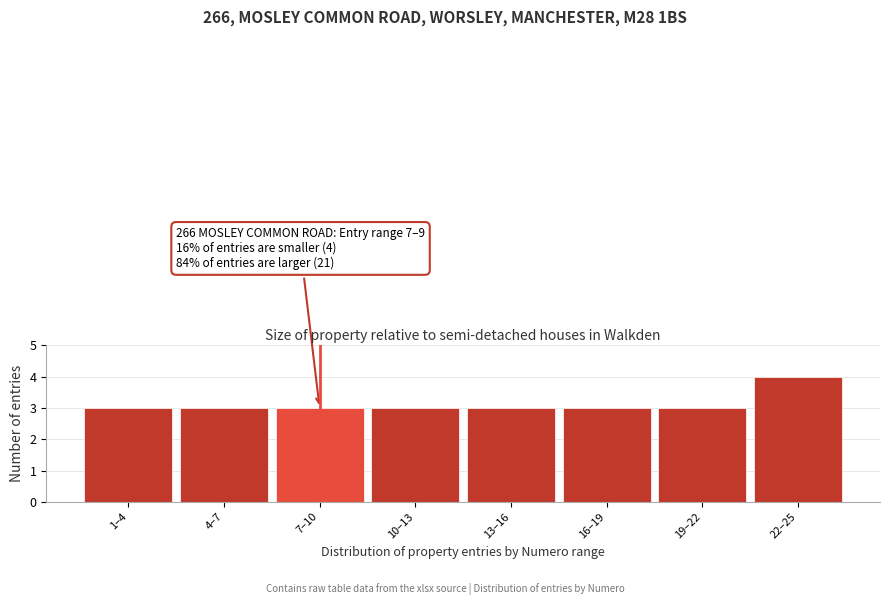

Reading left to right, what are all the values shown in this chart?

3	3	3	3	3	3	3	4